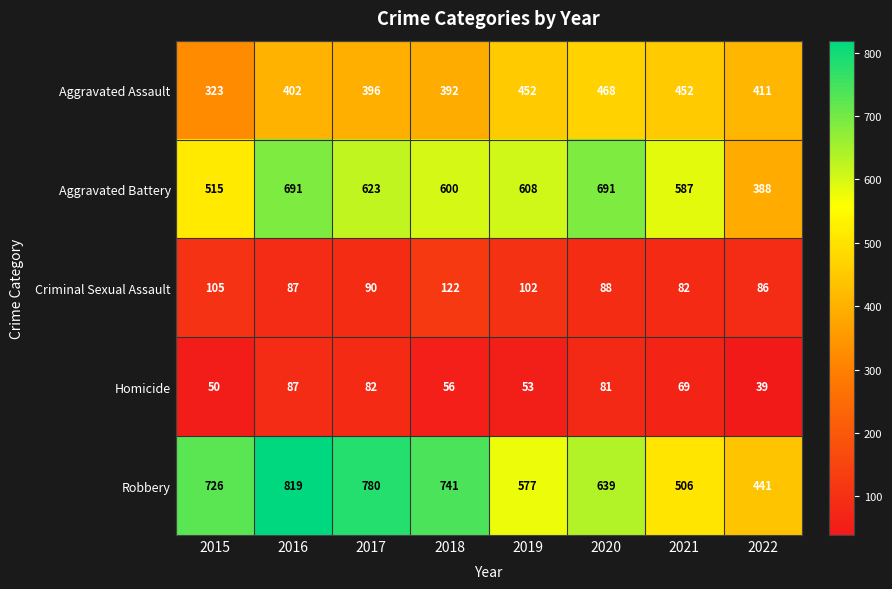

Which series has the largest range (max minus min)?

Robbery